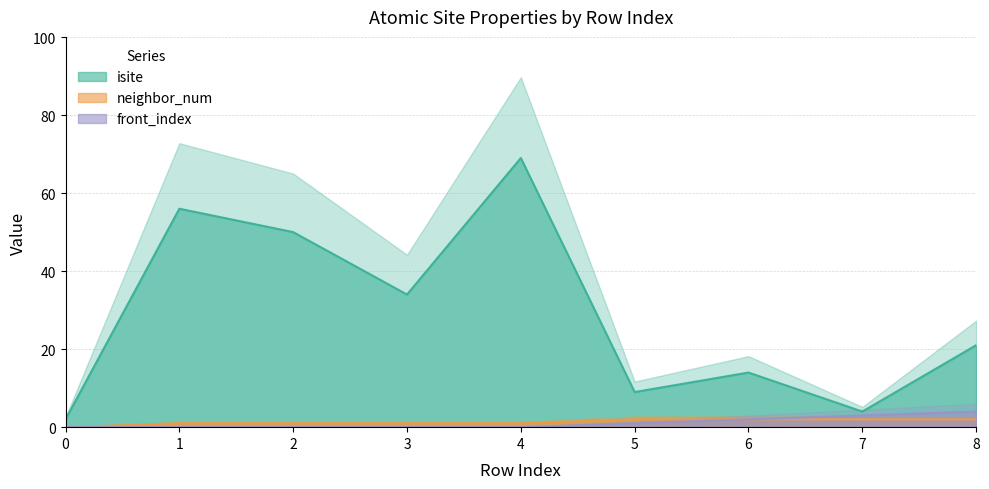

Does the chart display data point markers on the line(s)?

No